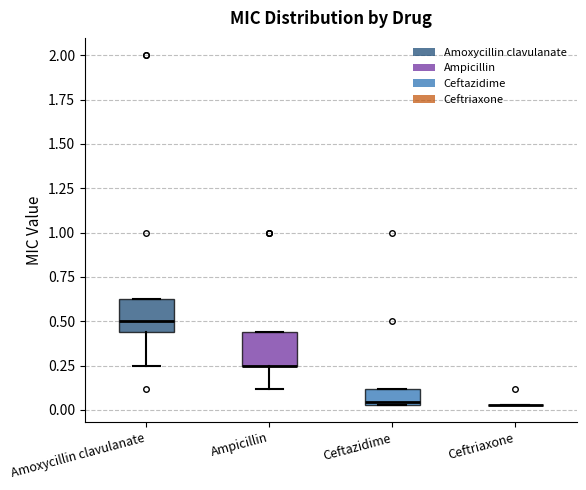

Where is the lower edge of the box for Ceftazidime on the y-axis? The values are not printed on the chart, so give them approximately, as read against the axis.

0.05